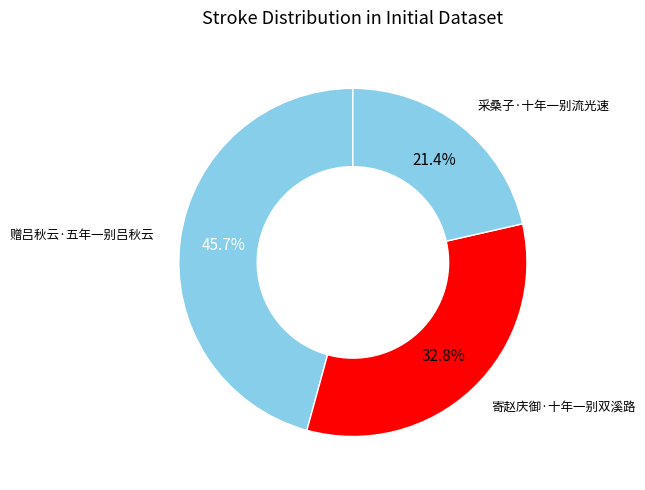

How many slices are in this pie chart?

3